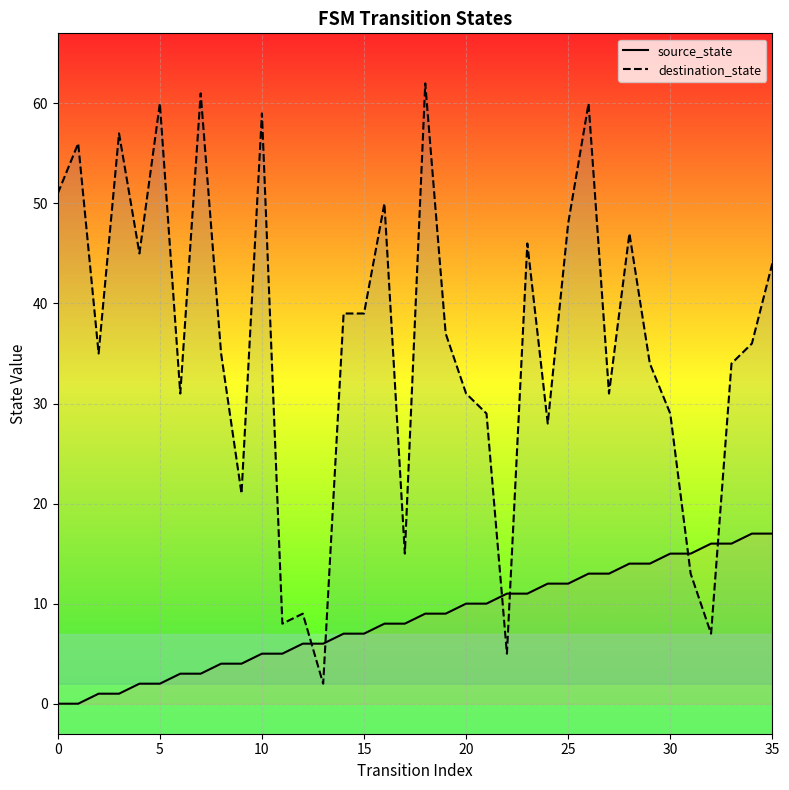

Which series has the largest total across all categories?

destination_state